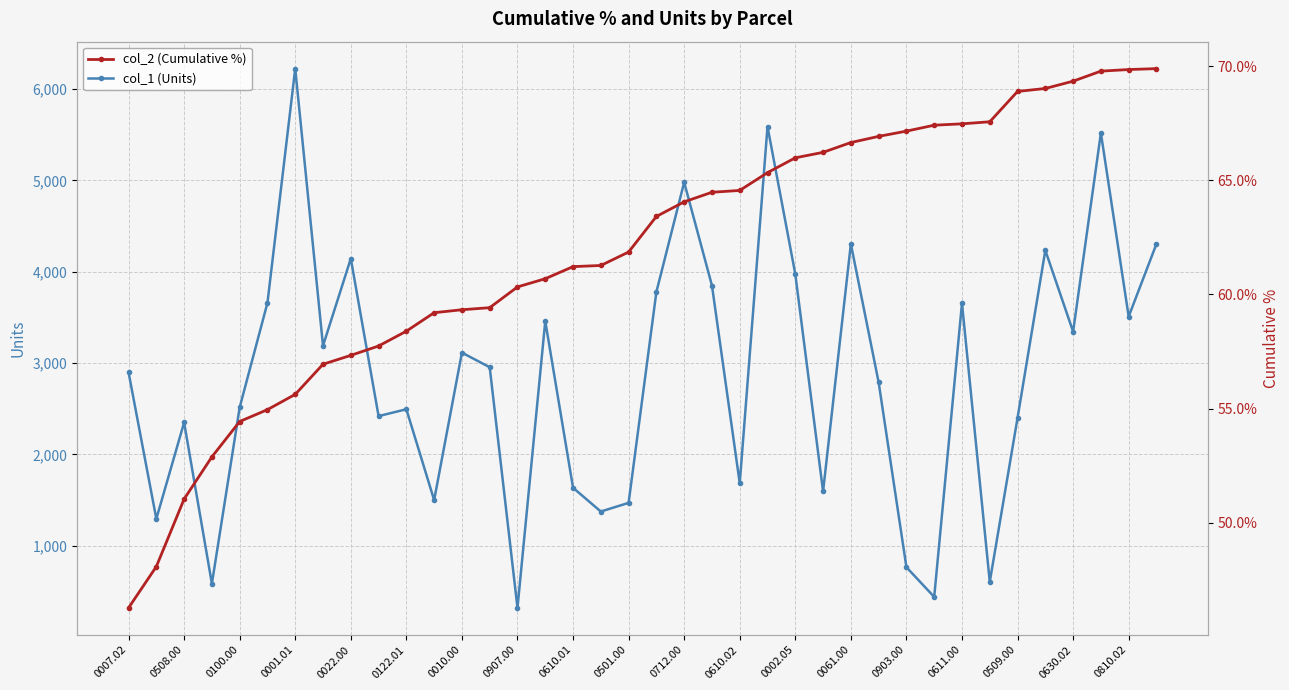

The value of col_1 (Units) at 0509.00 is 2400. True or false?

True